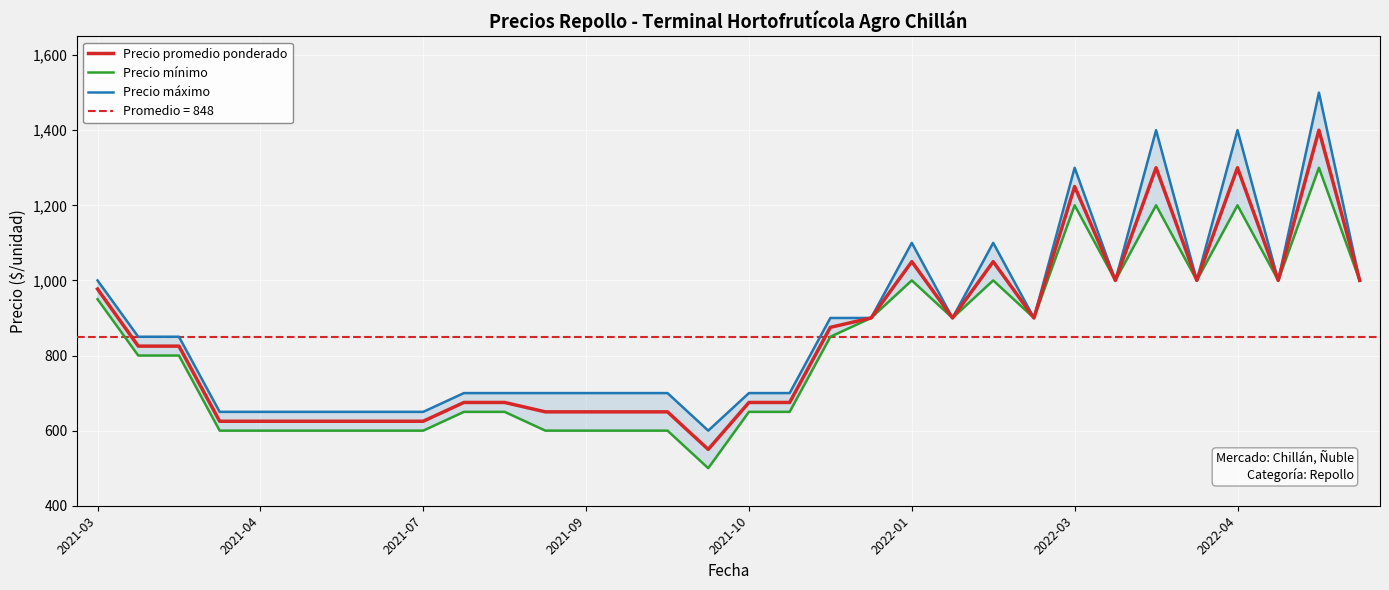

Reading left to right, transcribe all the data shown in this chart.

Precio promedio ponderado: 977	825	825	625	625	625	625	625	625	675	675	650	650	650	650	550	675	675	875	900	1050	900	1050	900	1250	1000	1300	1000	1300	1000	1400	1000
Precio mínimo: 950	800	800	600	600	600	600	600	600	650	650	600	600	600	600	500	650	650	850	900	1000	900	1000	900	1200	1000	1200	1000	1200	1000	1300	1000
Precio máximo: 1000	850	850	650	650	650	650	650	650	700	700	700	700	700	700	600	700	700	900	900	1100	900	1100	900	1300	1000	1400	1000	1400	1000	1500	1000